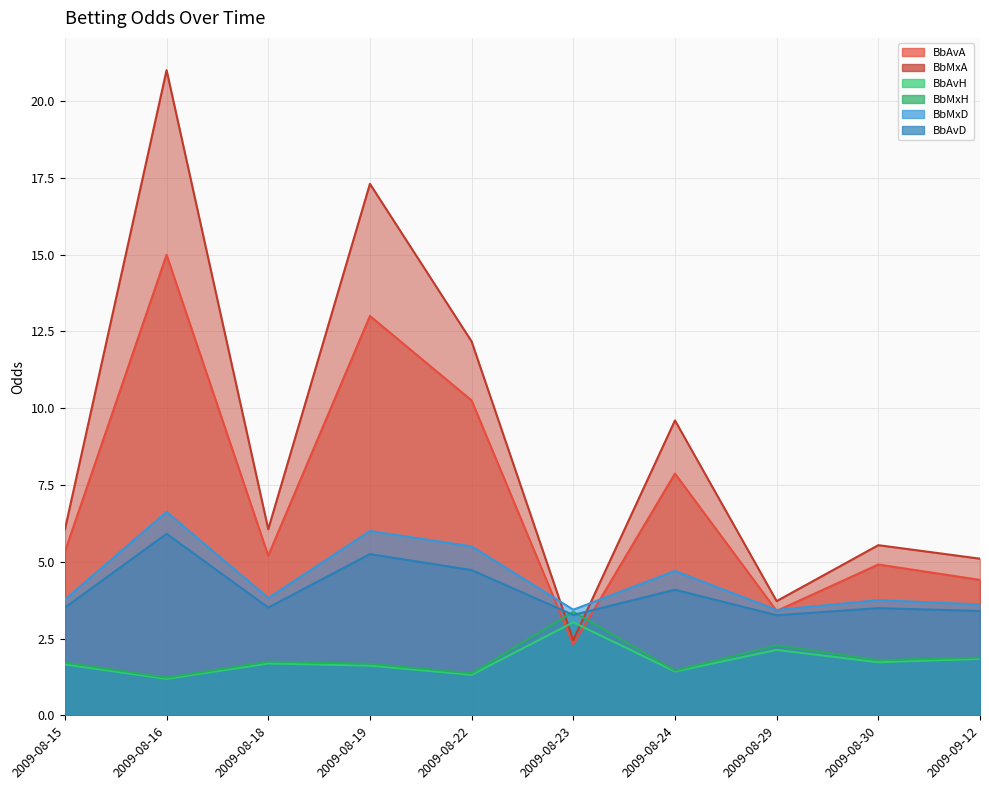

What is the value of the BbAvD point at the 5th from the left?

4.7